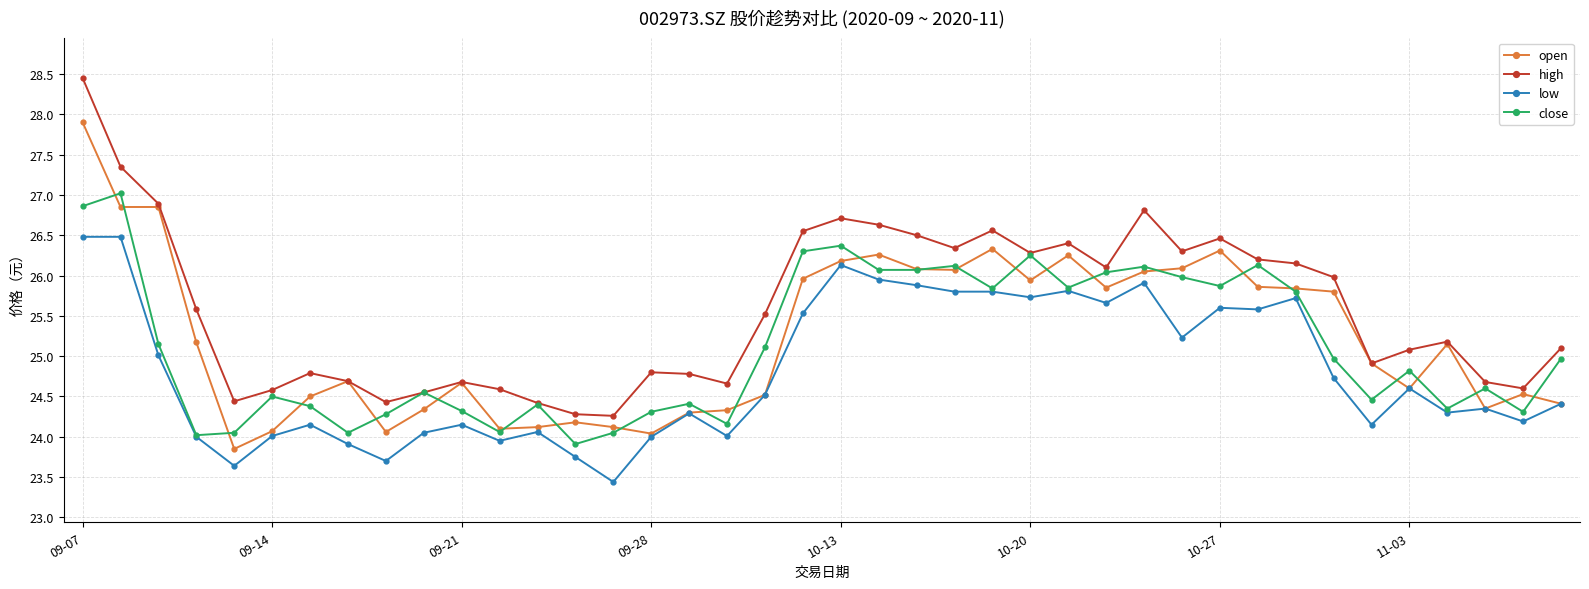

What is the minimum value for close?

23.9